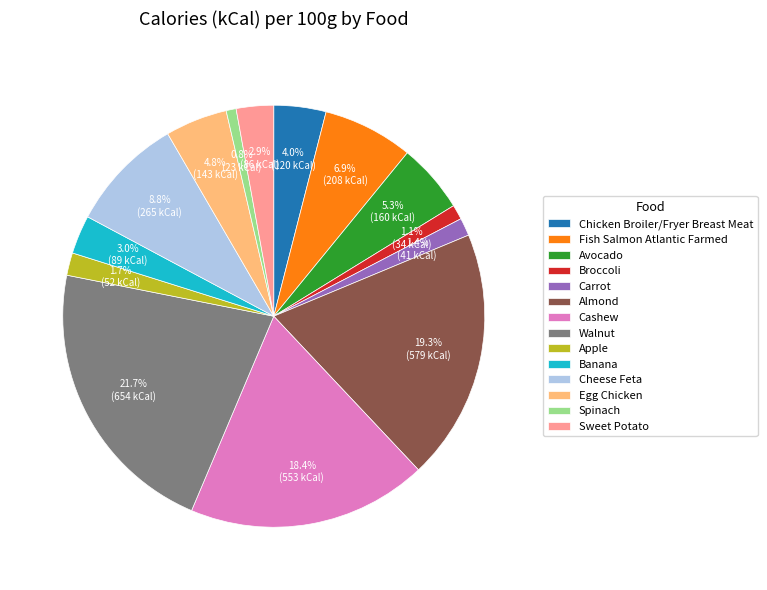

To the nearest percent, what is the difference between the Cheese Feta and Apple slice percentages?

7%